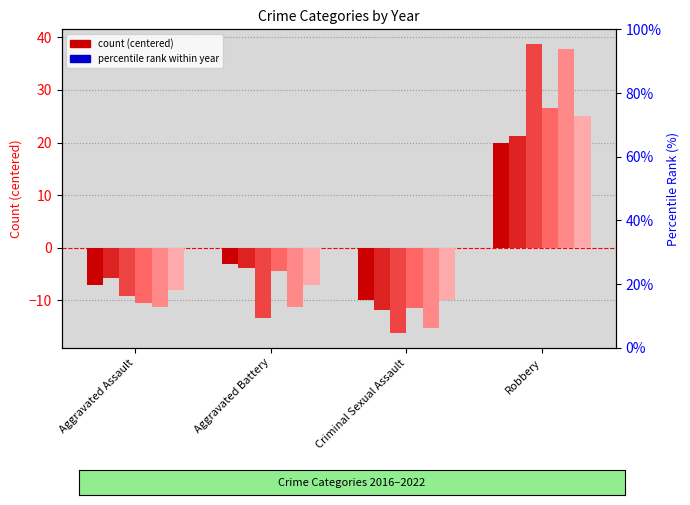

How many data points does each series have?

4